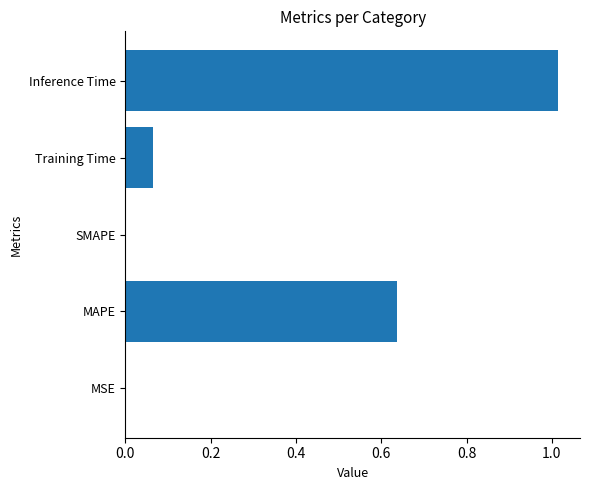

Which label corresponds to the largest value in the chart?

Inference Time